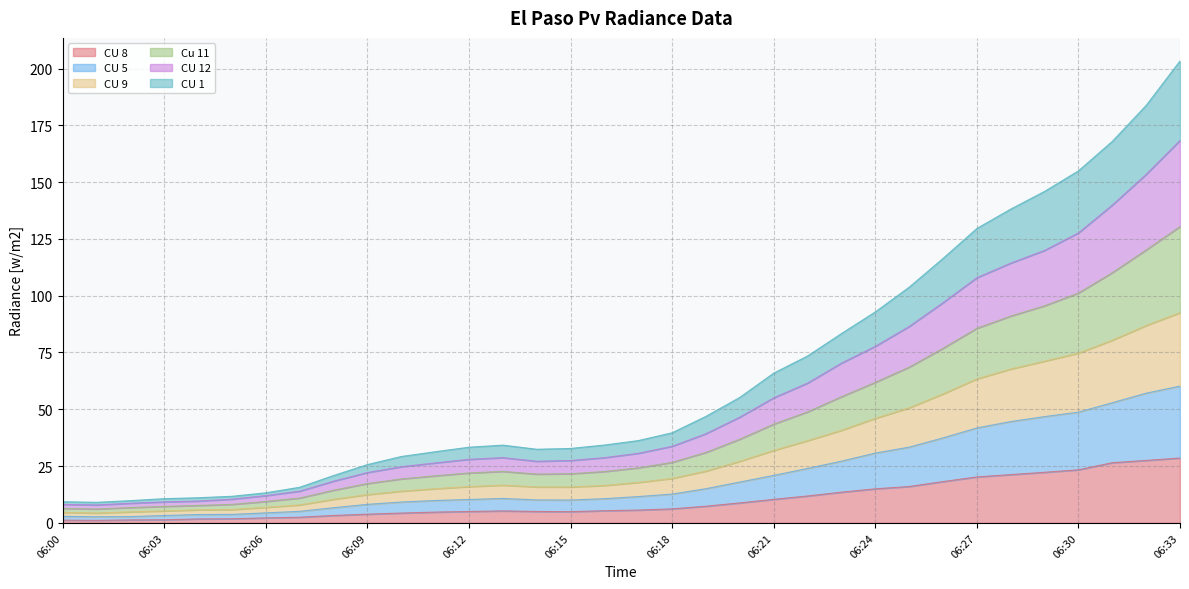

Which series changed the most between 06:00 and 06:13?

CU 12